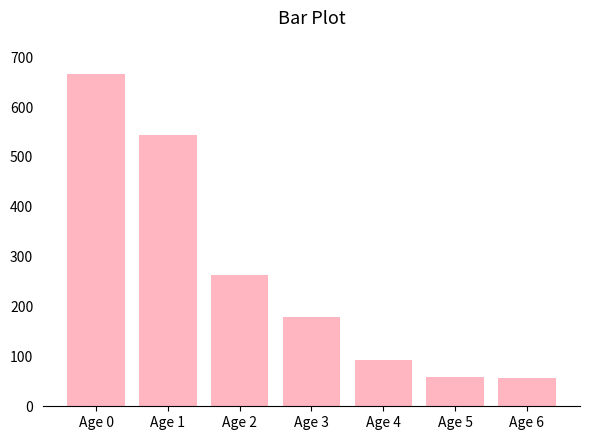

What is the sum of all values?

1863